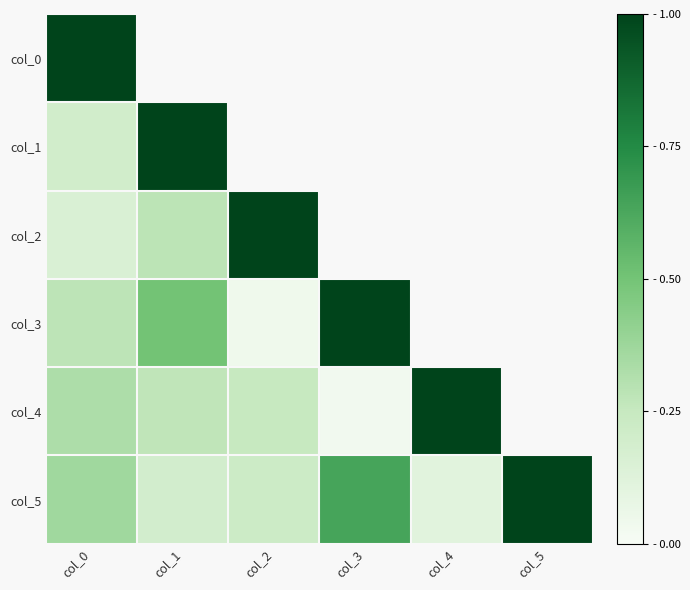

Which label corresponds to the smallest value in the chart?

col_3